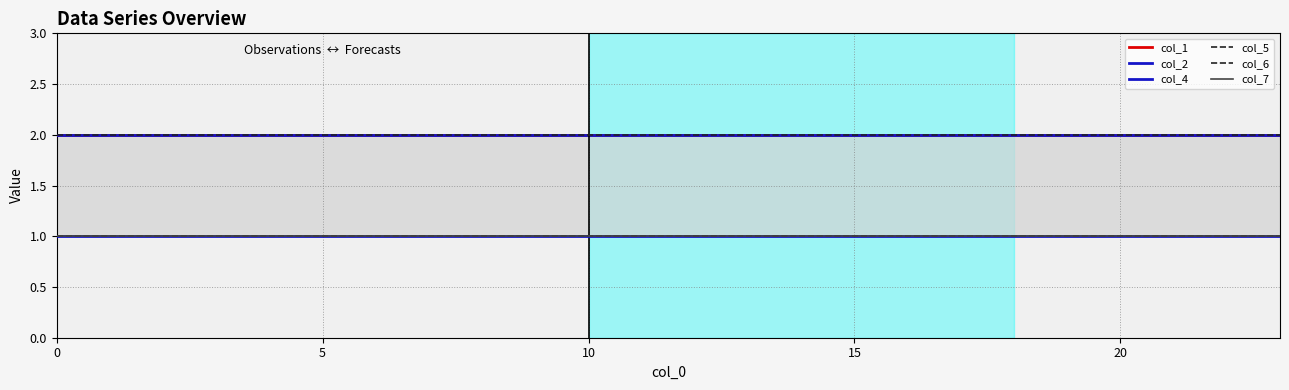

What is the value of the col_6 point at the 19th from the left?

2